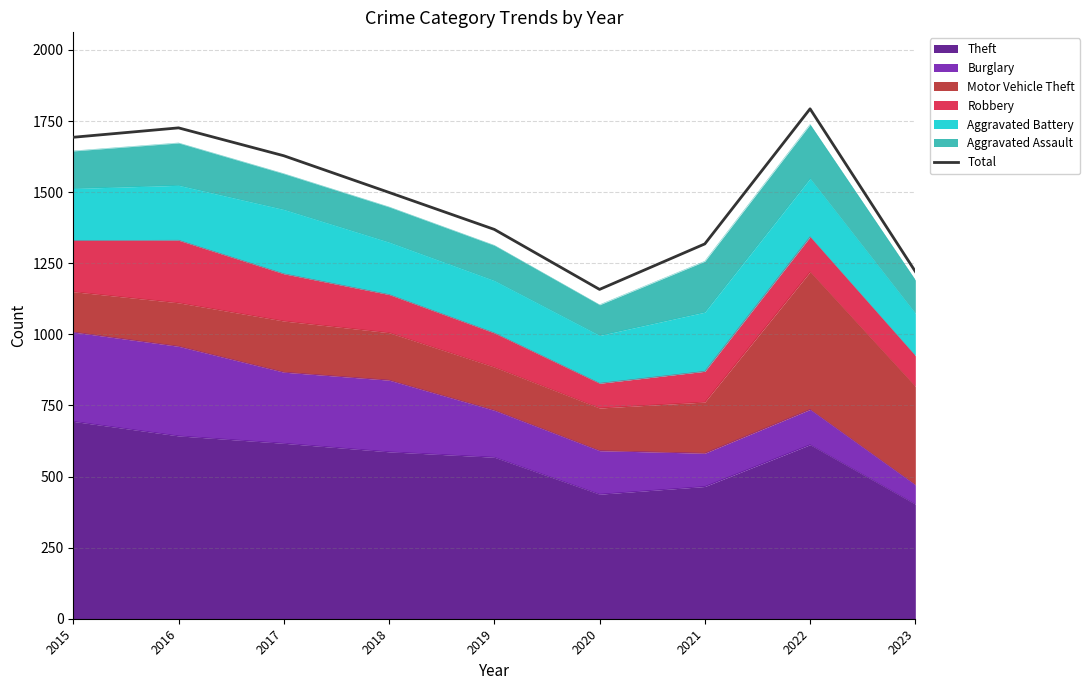

What is the sum of all values?

13405